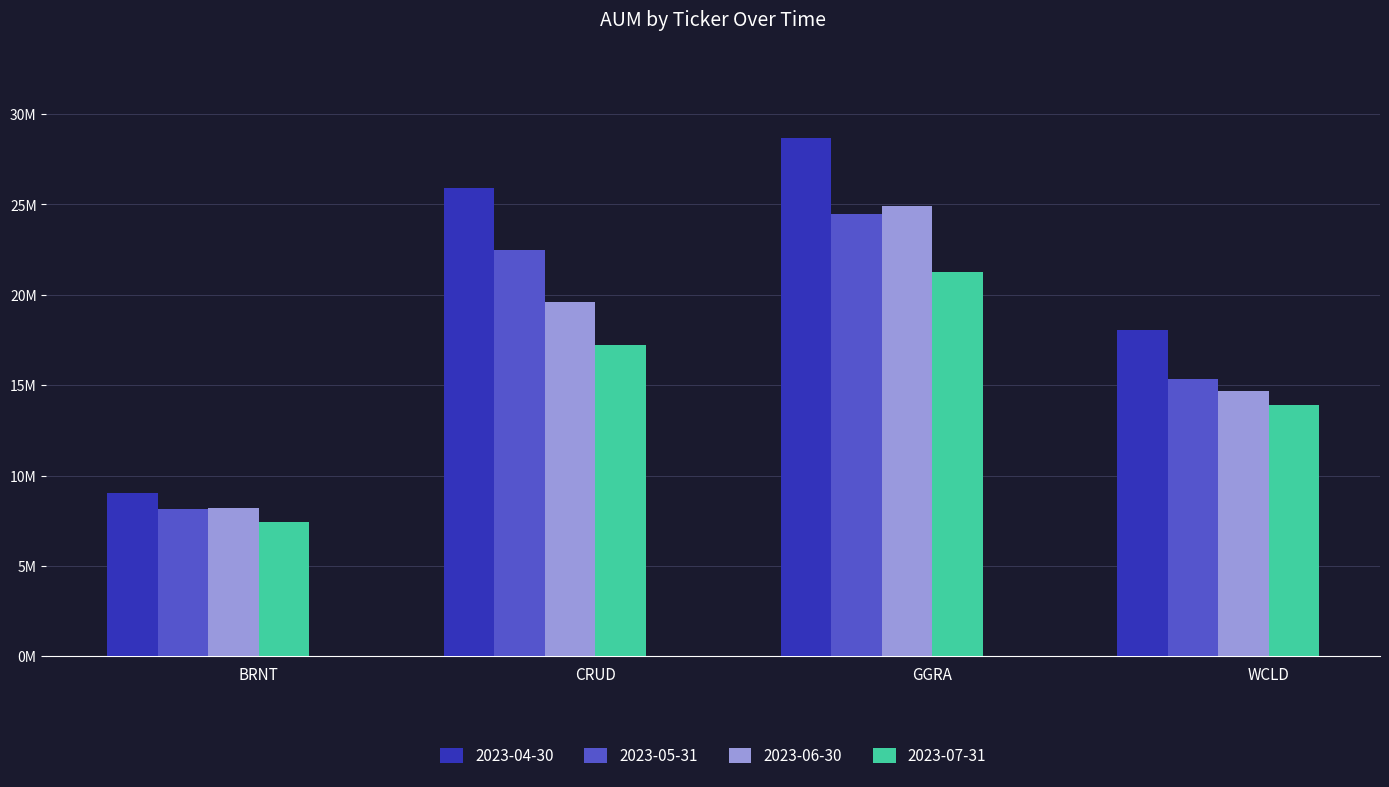

Which series has the largest range (max minus min)?

2023-04-30